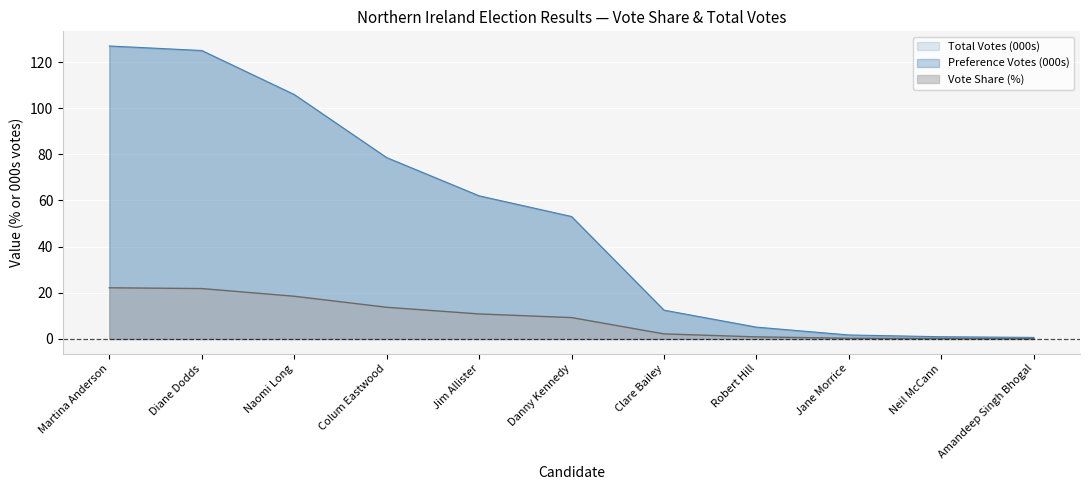

What is the spread (max minus min) of values at Naomi Long?

87.4